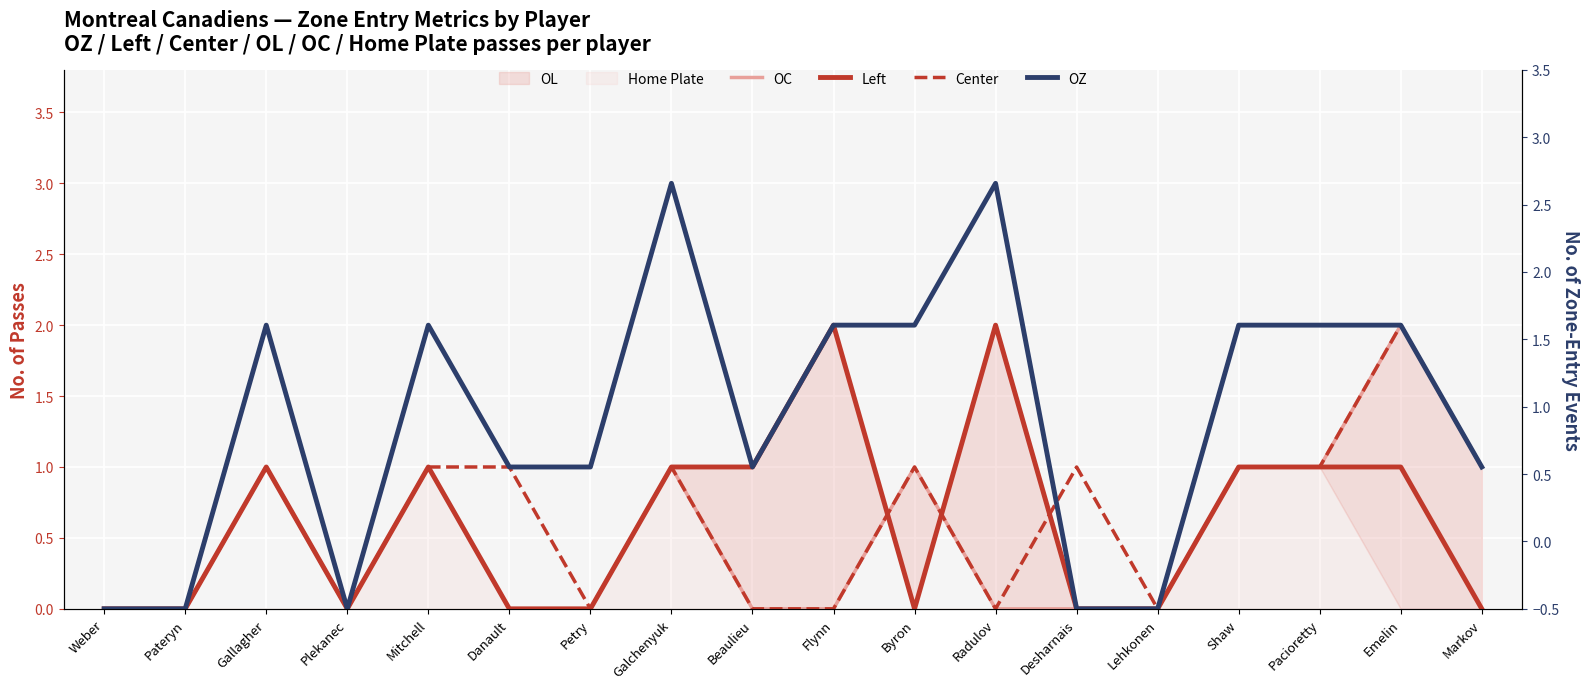

True or false: Left has more than 2 interior local peaks.

True